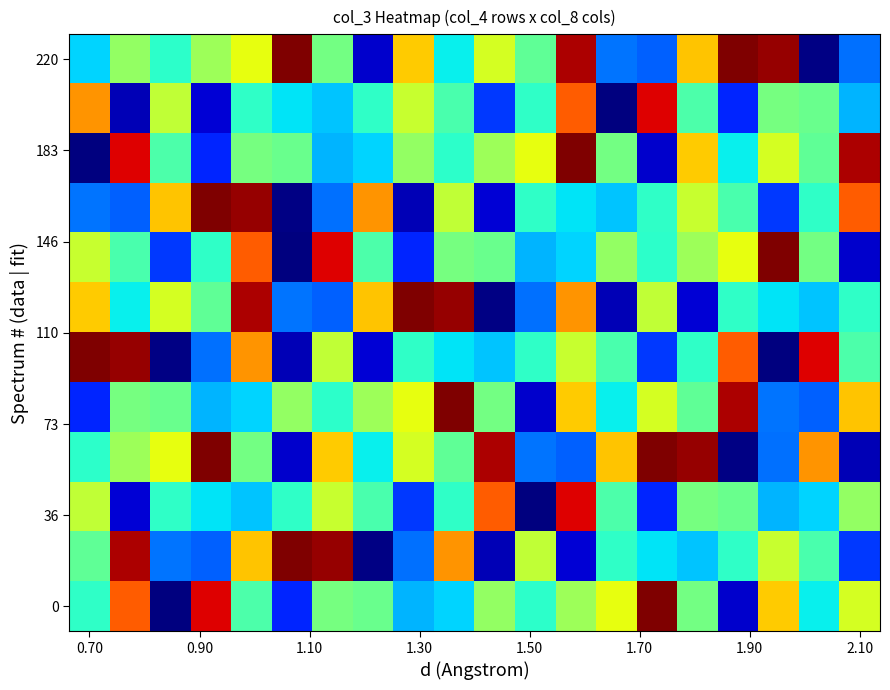

What is the minimum value shown in the chart?

87256